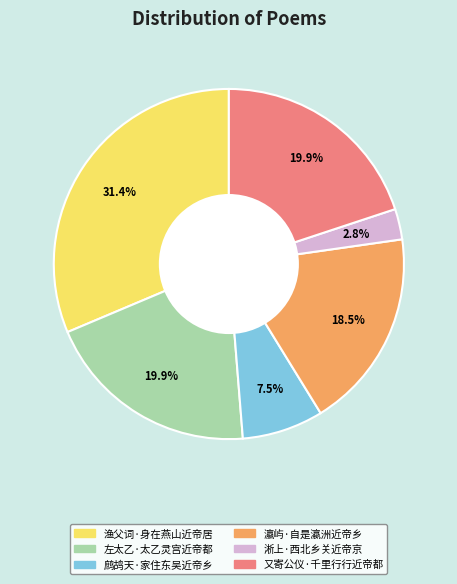

To the nearest percent, what portion does 渔父词·身在燕山近帝居 represent?

31%